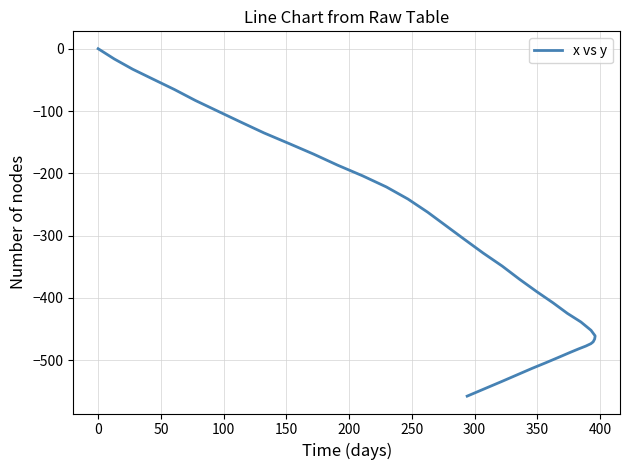

The chart shows a value of -722.0 at 28. True or false?

False